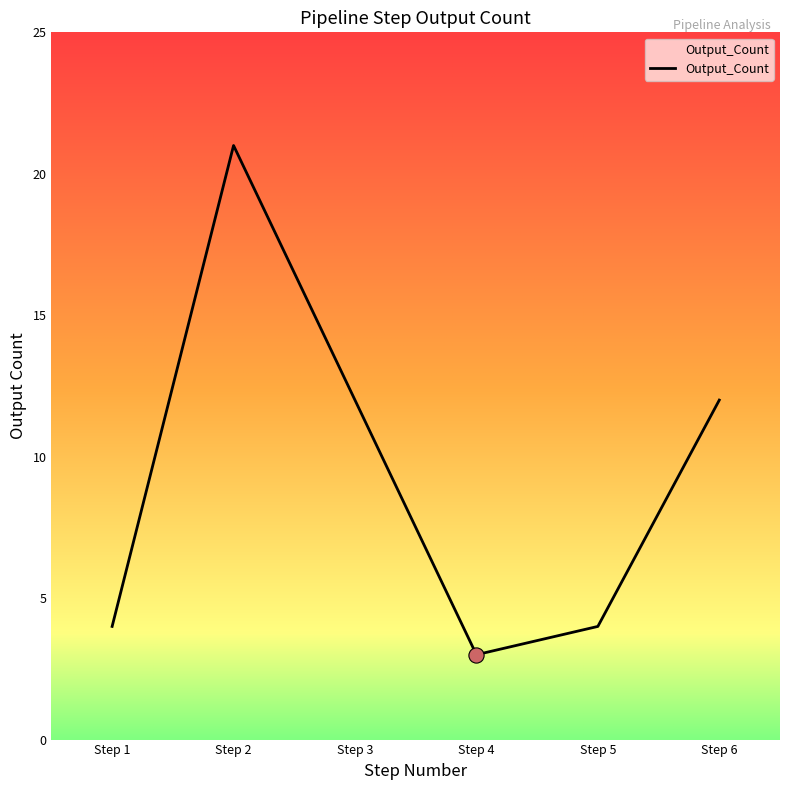

What is the change in value from Step 5 to Step 6?

+8